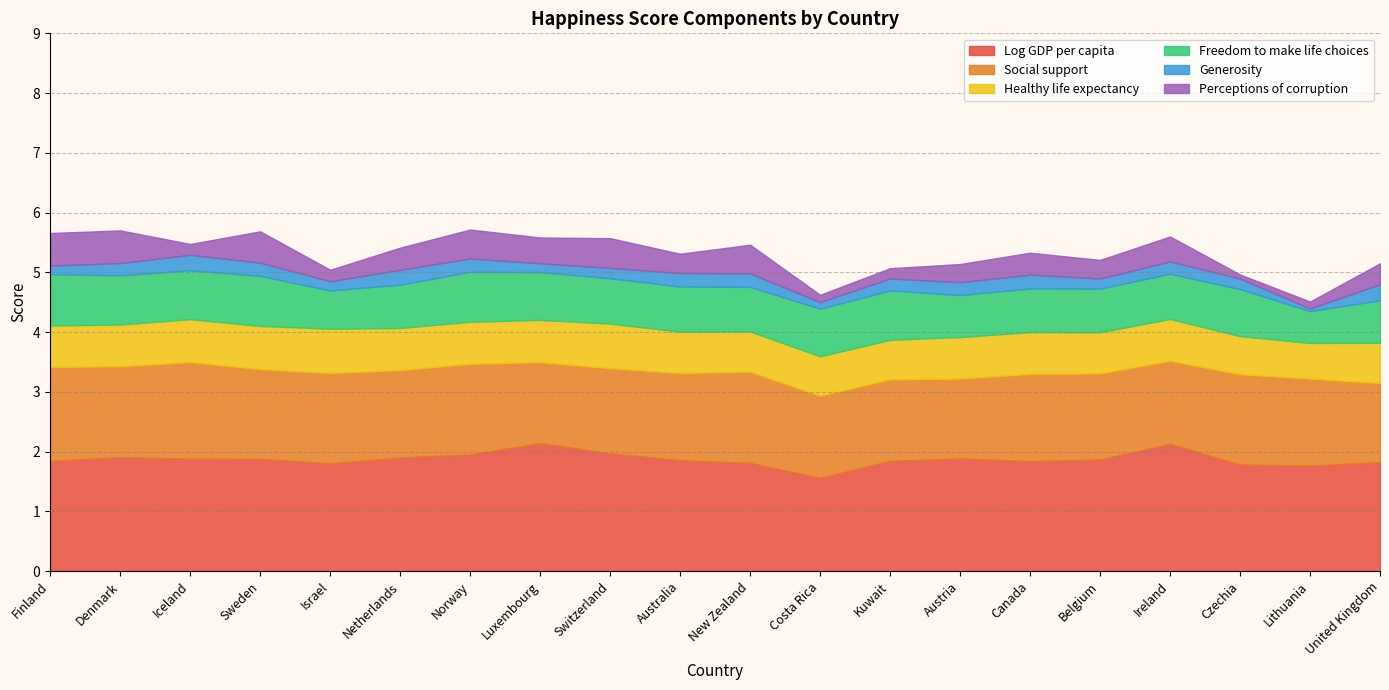

True or false: Healthy life expectancy and Log GDP per capita intersect in this chart.

False